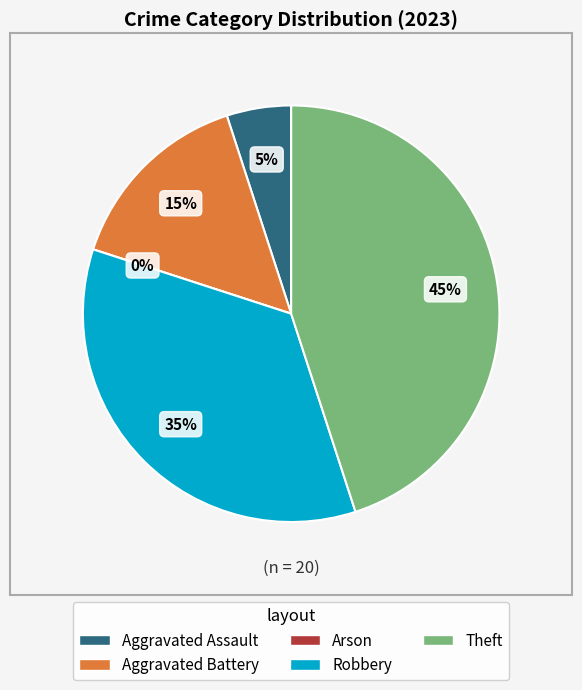

Is there a majority slice in this chart?

No